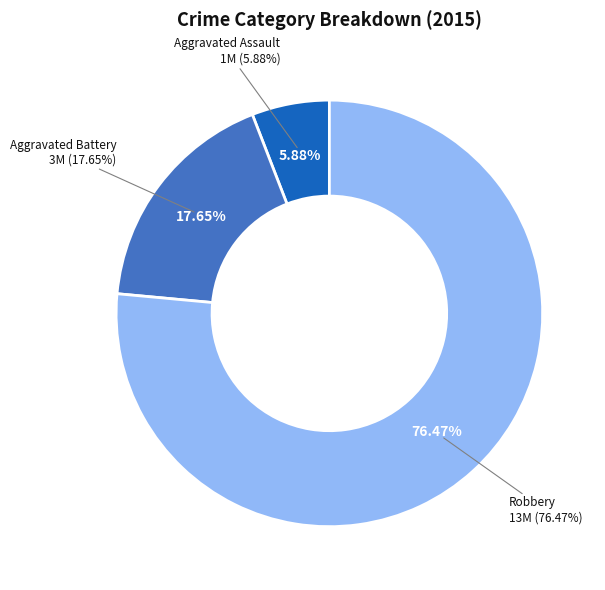

To the nearest percent, what percentage of the pie is Robbery?

76%